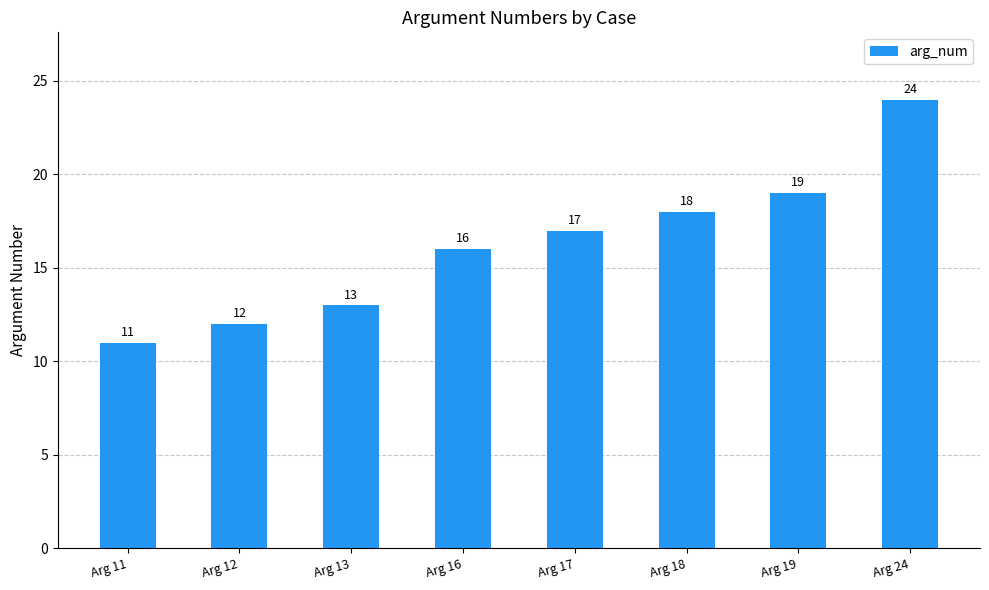

Reading left to right, transcribe all the data shown in this chart.

11	12	13	16	17	18	19	24